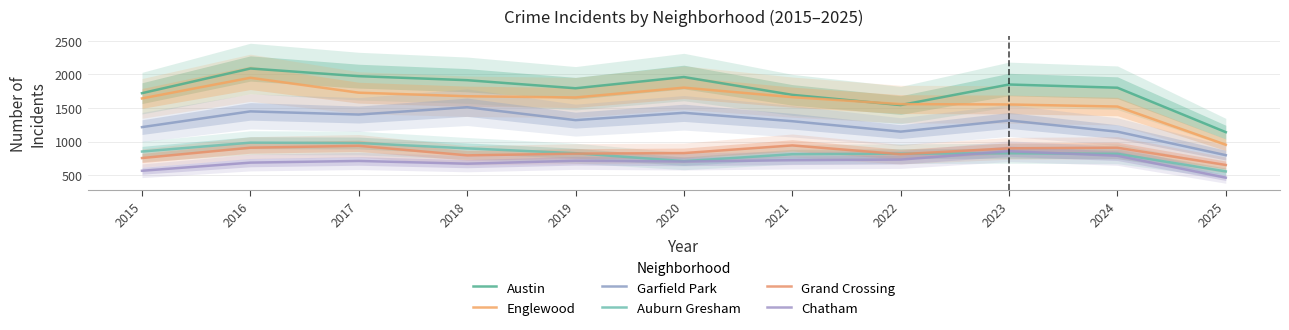

Reading left to right, transcribe all the data shown in this chart.

Austin: 2015=1719	2016=2086	2017=1972	2018=1912	2019=1792	2020=1959	2021=1694	2022=1542	2023=1848	2024=1800	2025=1139
Englewood: 2015=1641	2016=1948	2017=1726	2018=1673	2019=1655	2020=1801	2021=1660	2022=1556	2023=1551	2024=1520	2025=952
Garfield Park: 2015=1214	2016=1448	2017=1401	2018=1510	2019=1318	2020=1427	2021=1302	2022=1147	2023=1313	2024=1146	2025=797
Auburn Gresham: 2015=851	2016=983	2017=978	2018=898	2019=826	2020=708	2021=811	2022=819	2023=825	2024=817	2025=555
Grand Crossing: 2015=754	2016=908	2017=936	2018=794	2019=820	2020=828	2021=942	2022=811	2023=899	2024=908	2025=651
Chatham: 2015=565	2016=686	2017=711	2018=670	2019=714	2020=703	2021=722	2022=731	2023=856	2024=788	2025=462